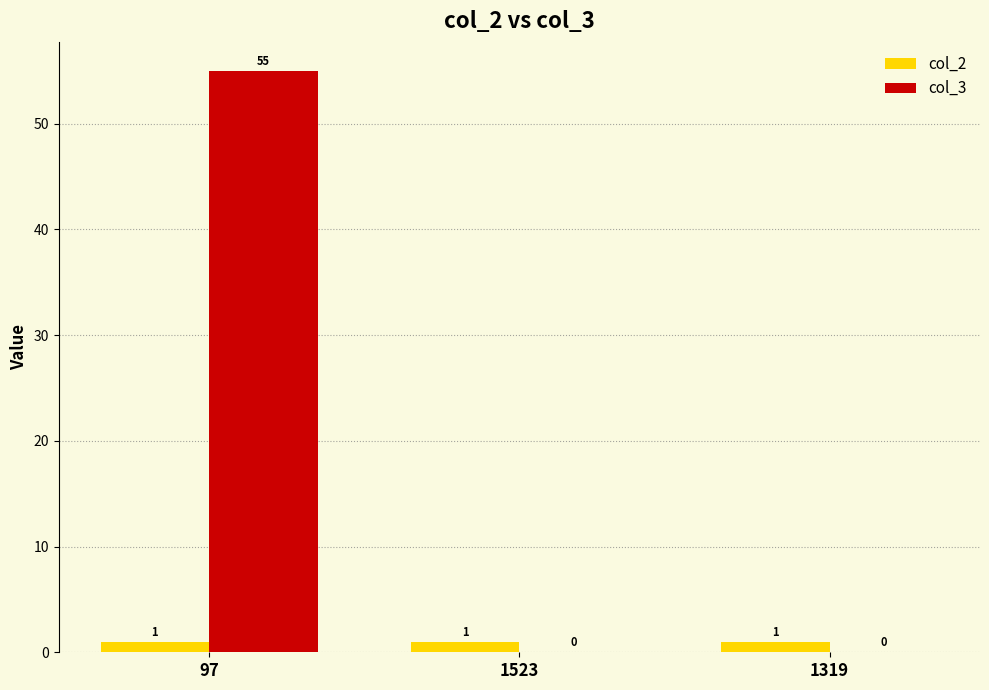

True or false: col_2 has a value of 1 at 1523.

True